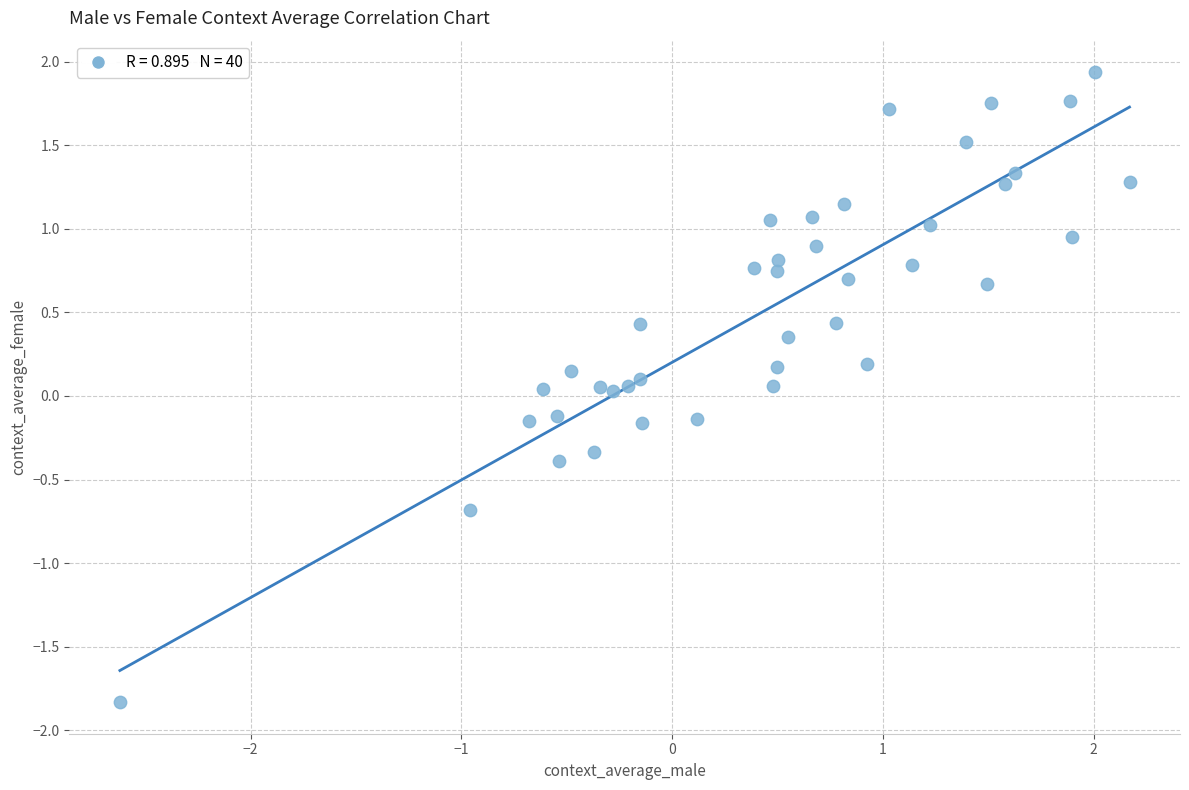

What is the range of Y values (max minus min)?

3.8